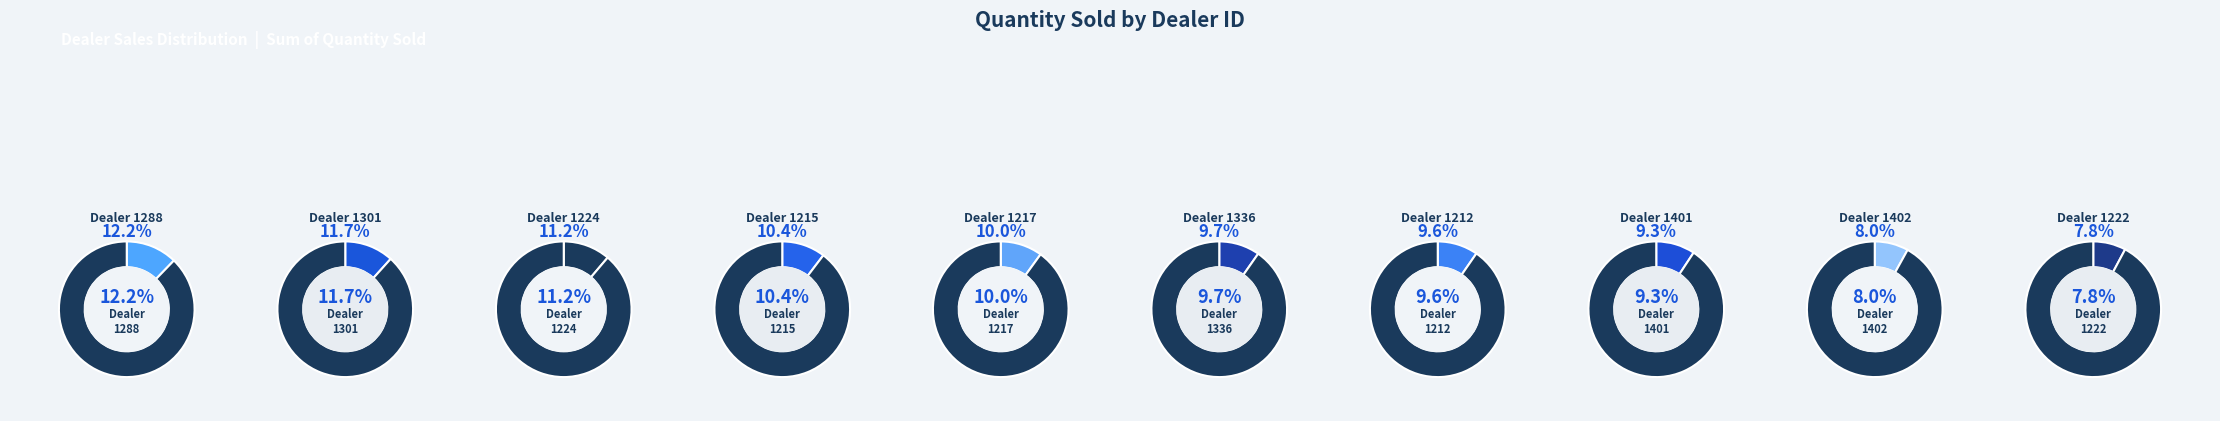

How much of the chart is everything except 1217?

90.0%